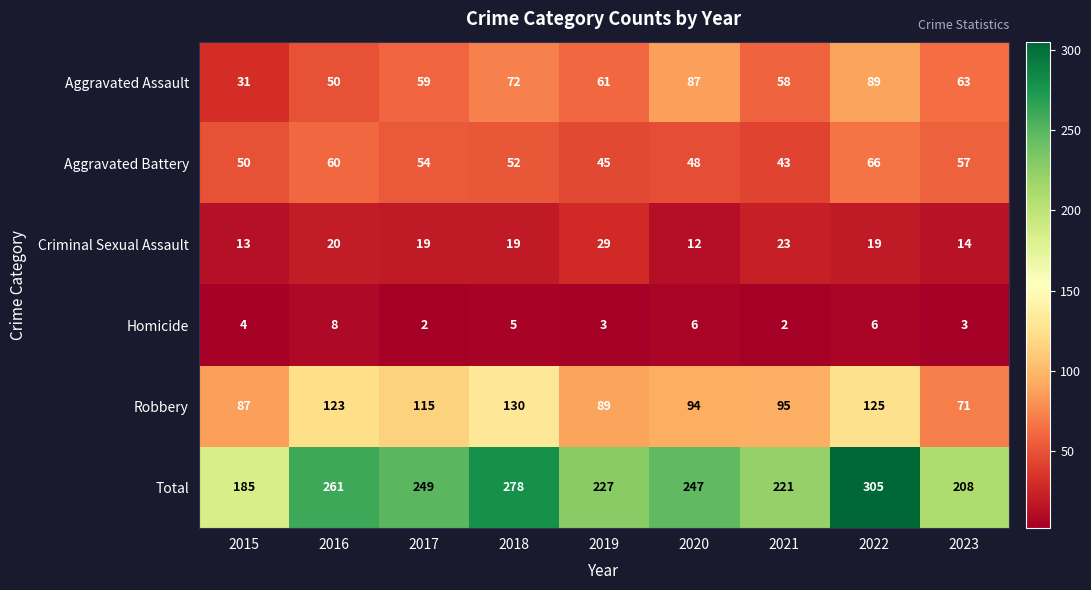

What value does the Total series have at 2020?

247